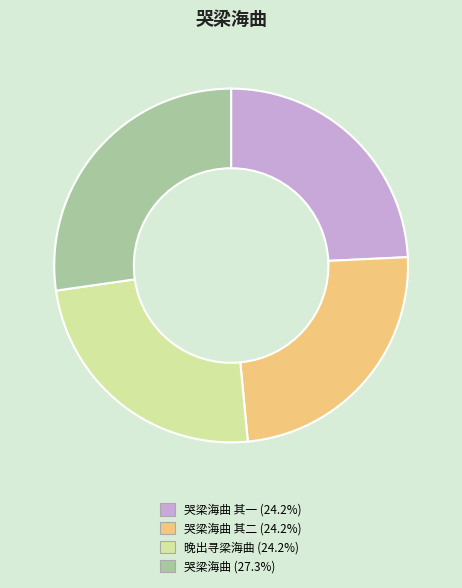

Is there a majority slice in this chart?

No